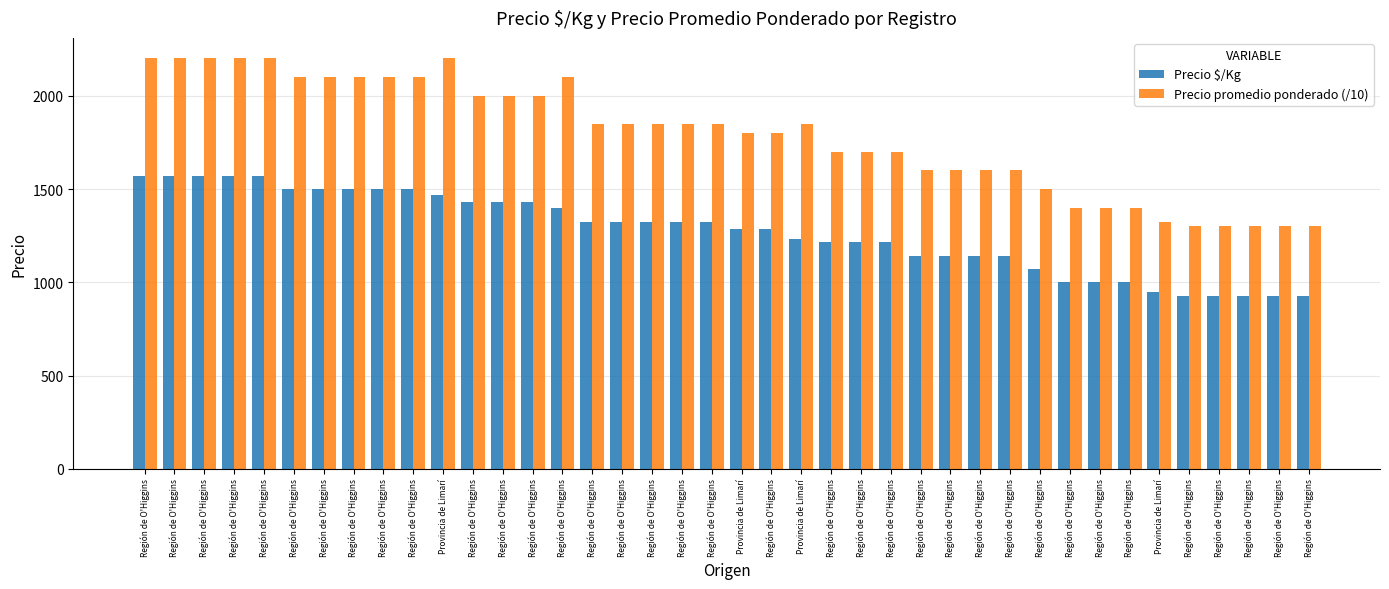

What value does the Precio promedio ponderado (/10) series have at Región de O'Higgins?

1700